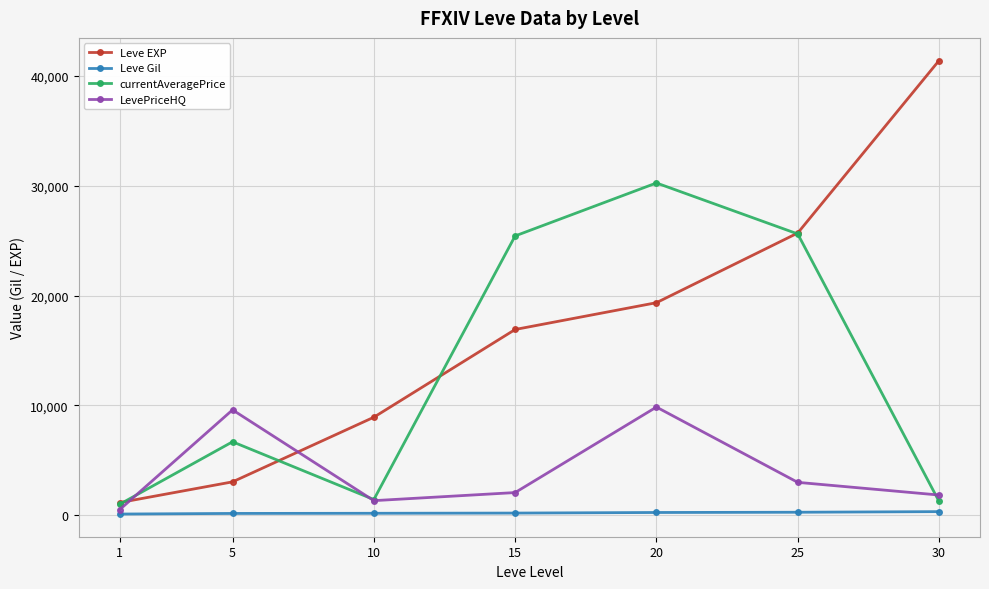

True or false: Leve EXP and Leve Gil cross at least once.

False